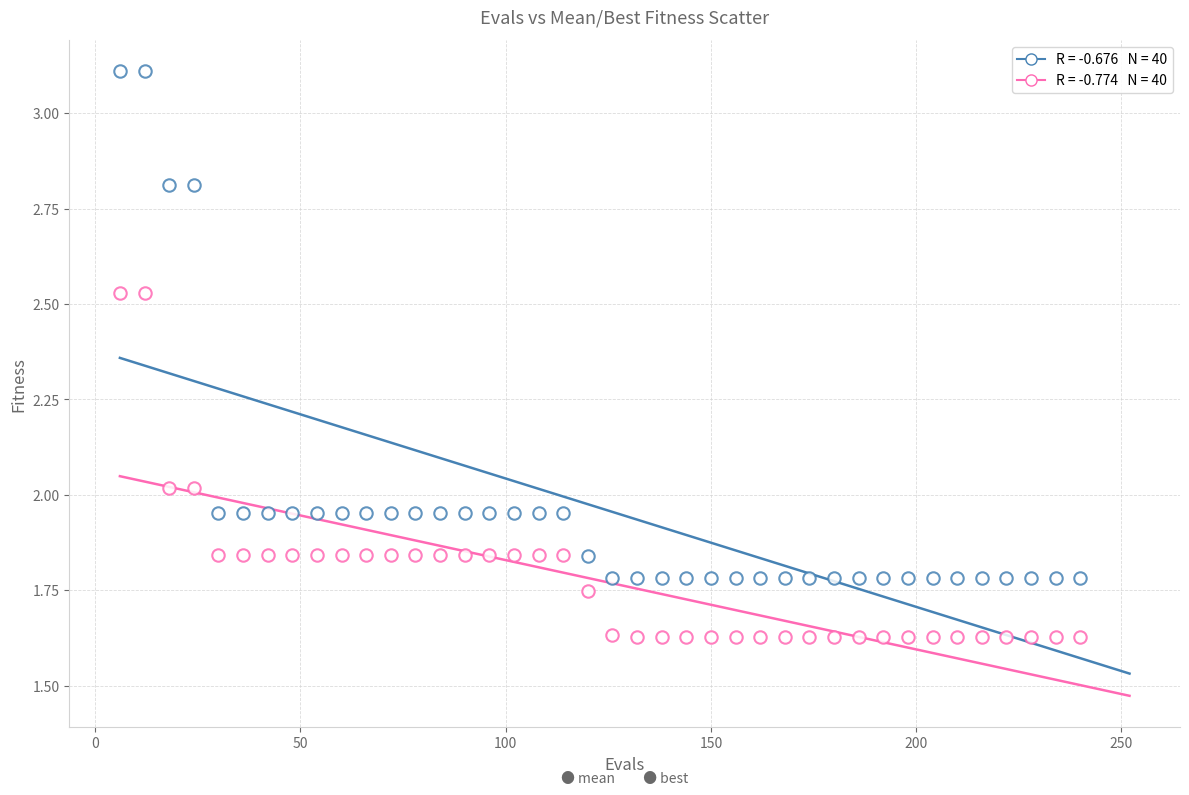

How many points are shown in the scatter plot?

80